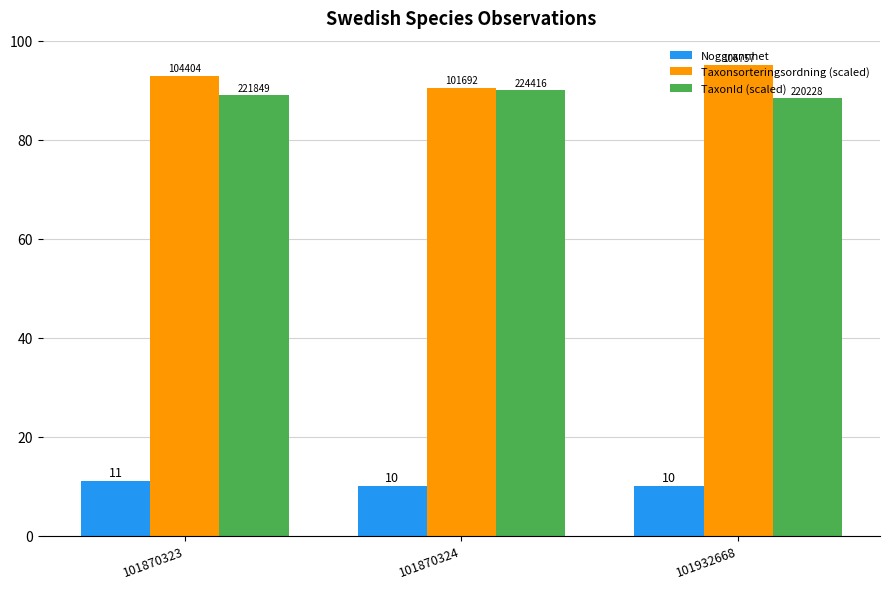

Which series has the largest total across all categories?

Taxonsorteringsordning (scaled)